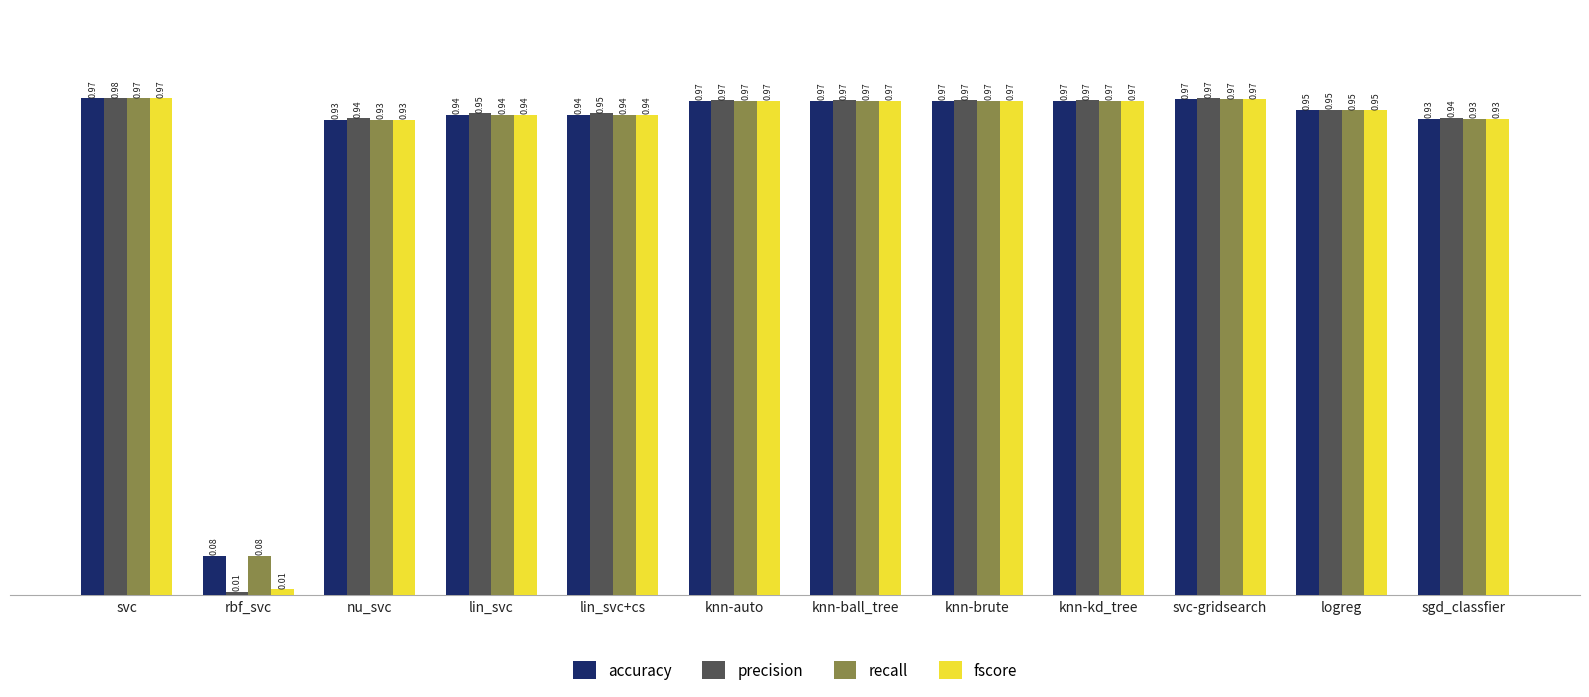

What is the sum of the fscore values at lin_svc+cs and knn-ball_tree?

1.9